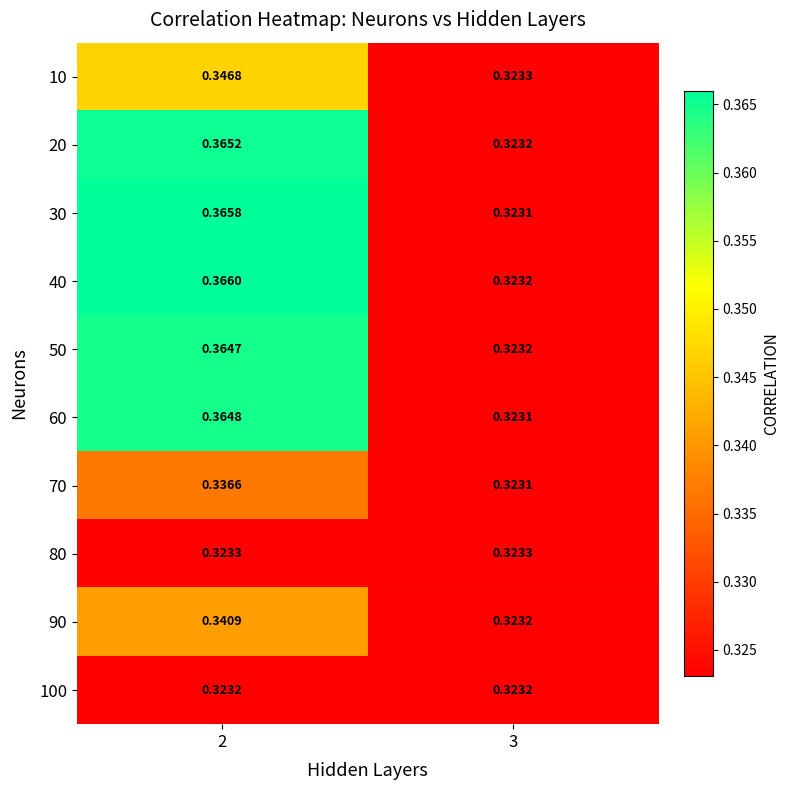

How many series are shown in this chart?

10